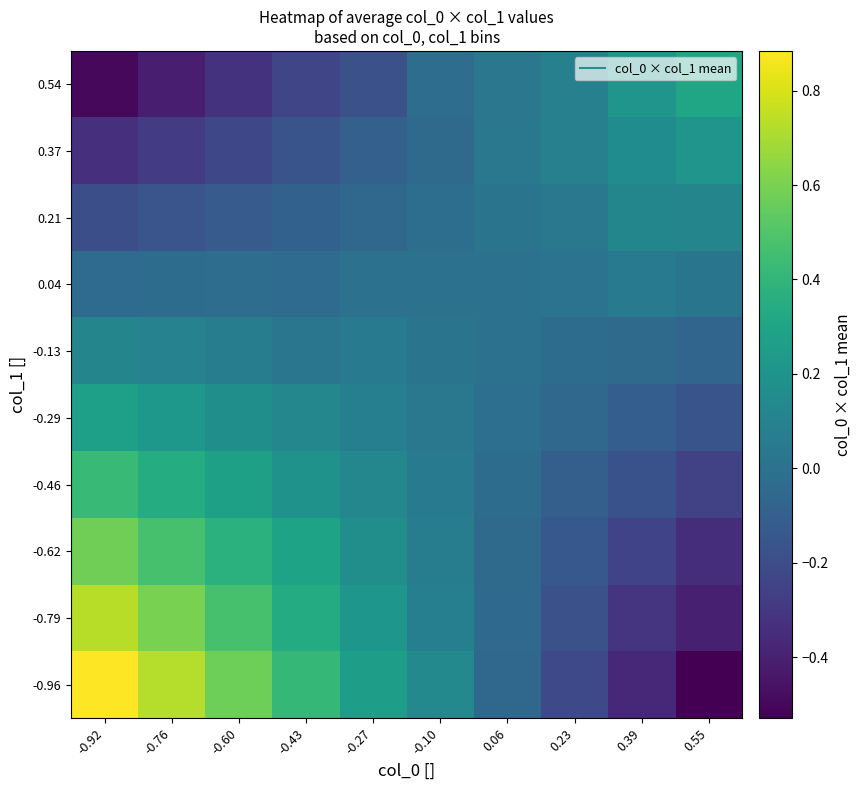

At -0.60, list the series in order from smallest to largest.

0.54, 0.37, 0.21, 0.04, -0.13, -0.29, -0.46, -0.62, -0.79, -0.96